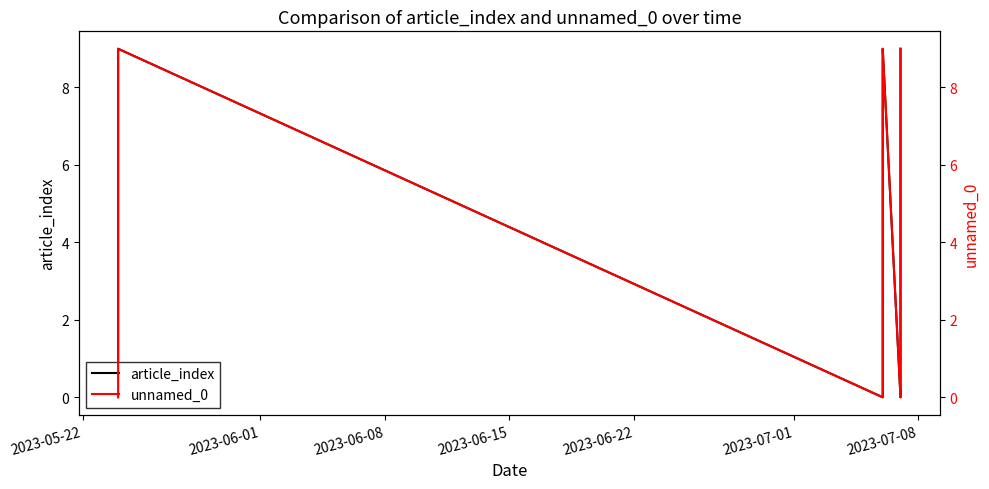

True or false: article_index and unnamed_0 intersect in this chart.

False